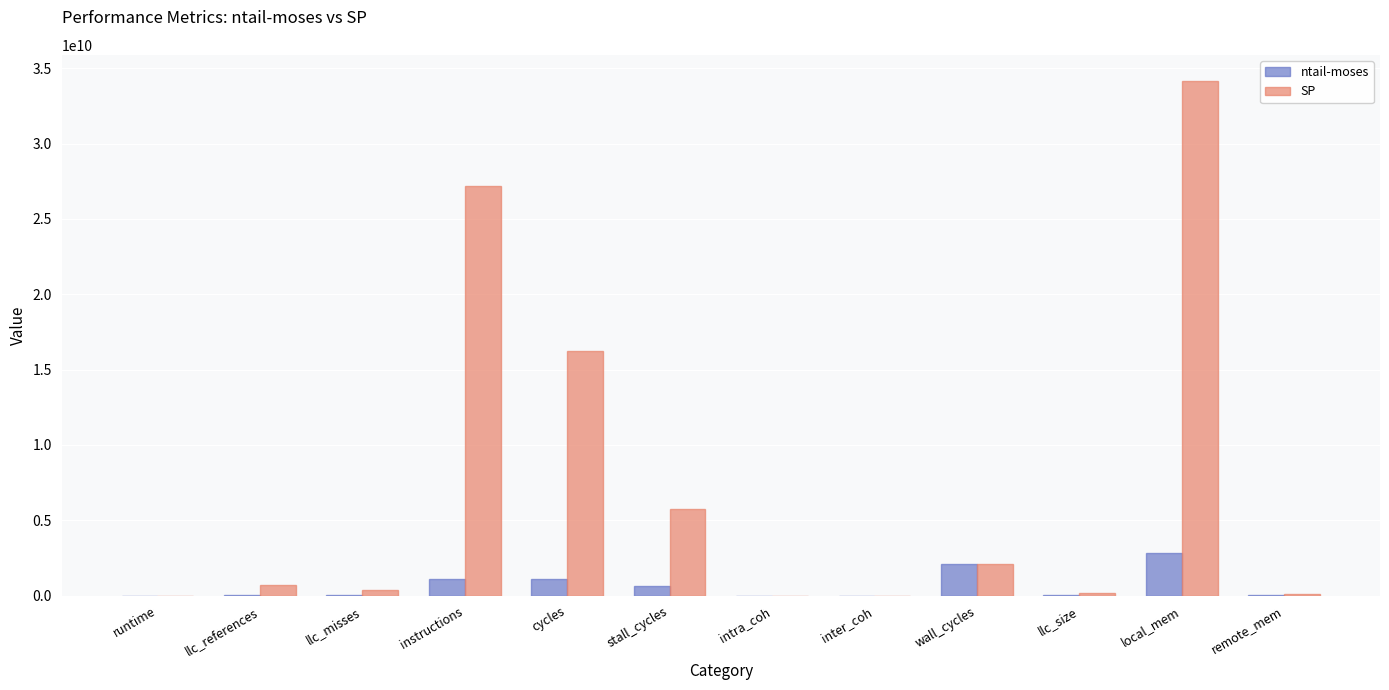

Which series changed the most between wall_cycles and llc_size?

ntail-moses